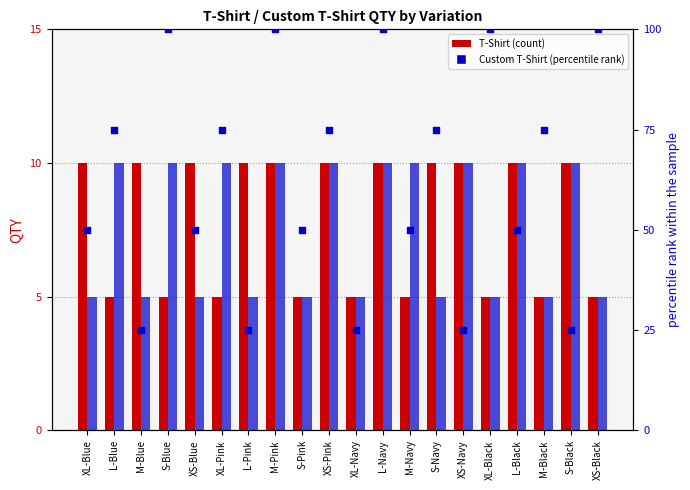

At how many categories does at least one series exceed 67?

10